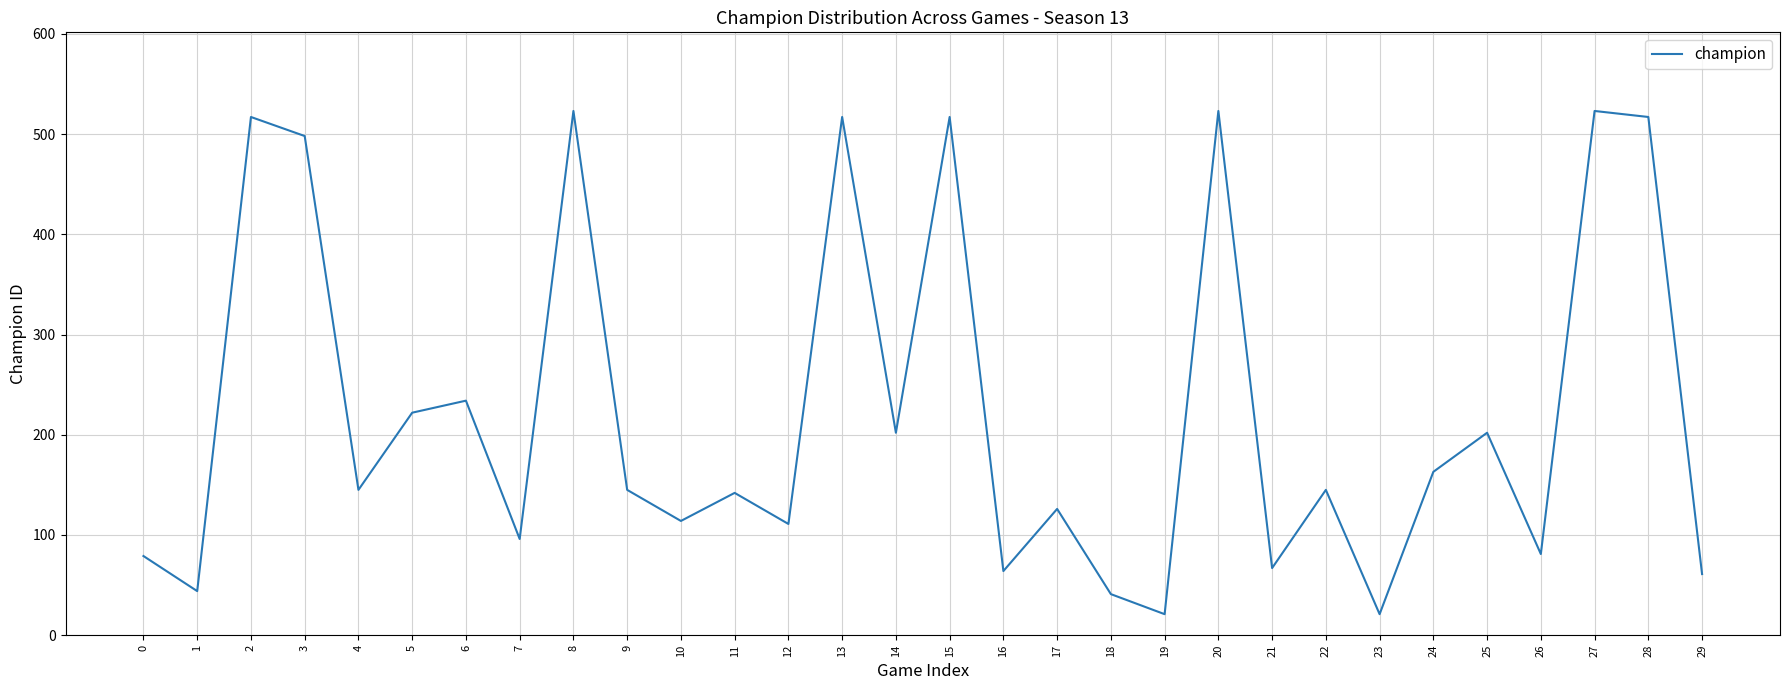

How many lines are shown in the chart?

1